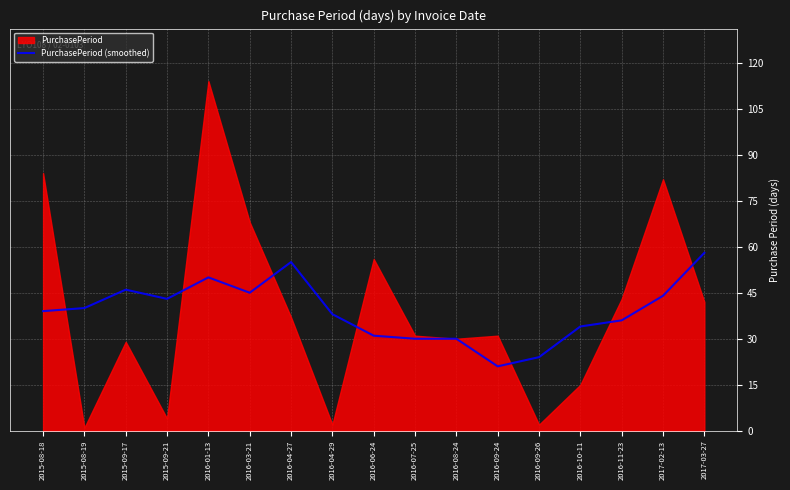

What is the average value?

39